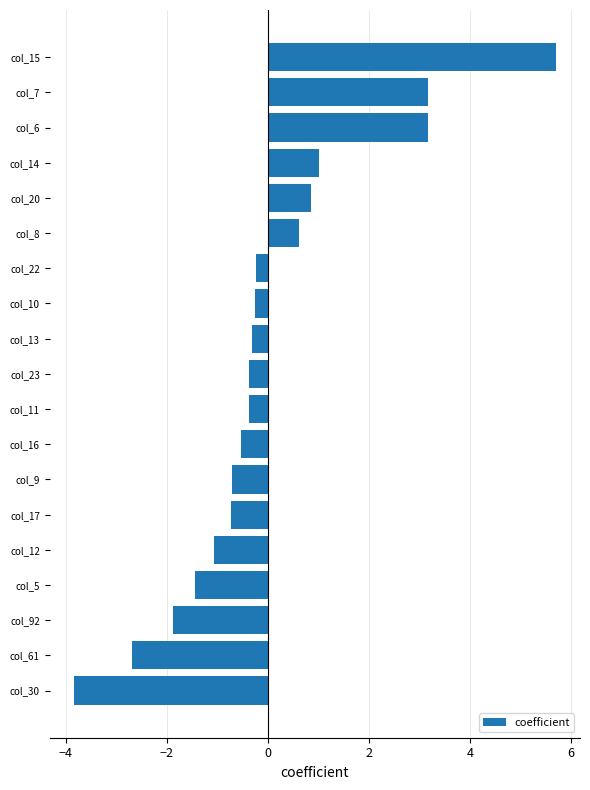

The chart shows a value of -0.2 at col_22. True or false?

True